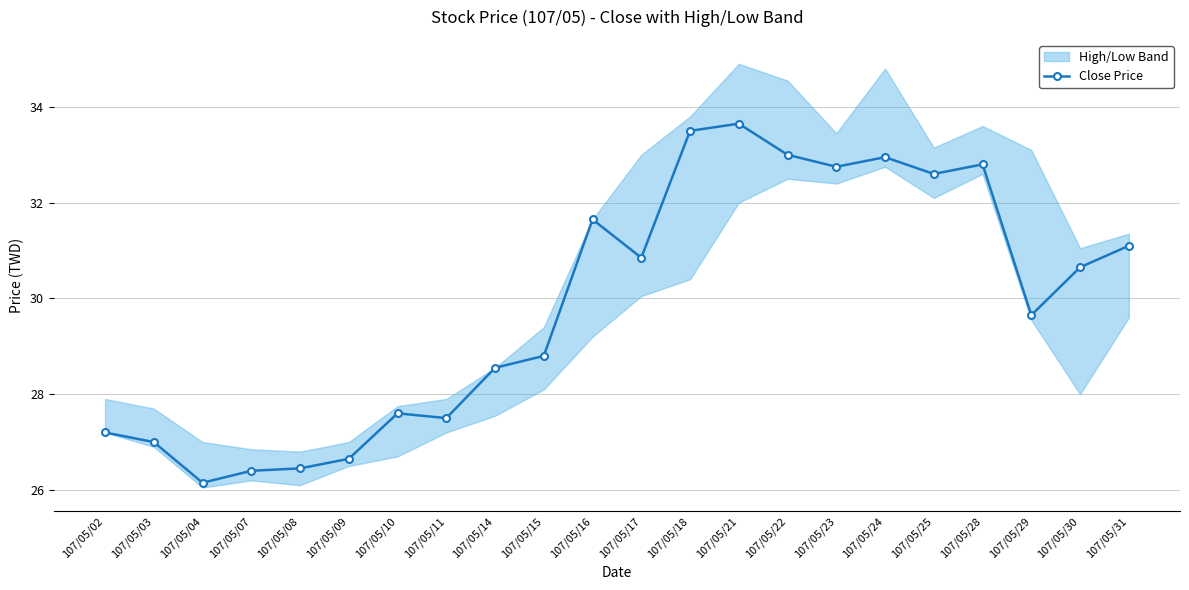

What is the change in value from 107/05/14 to 107/05/28?

+4.2